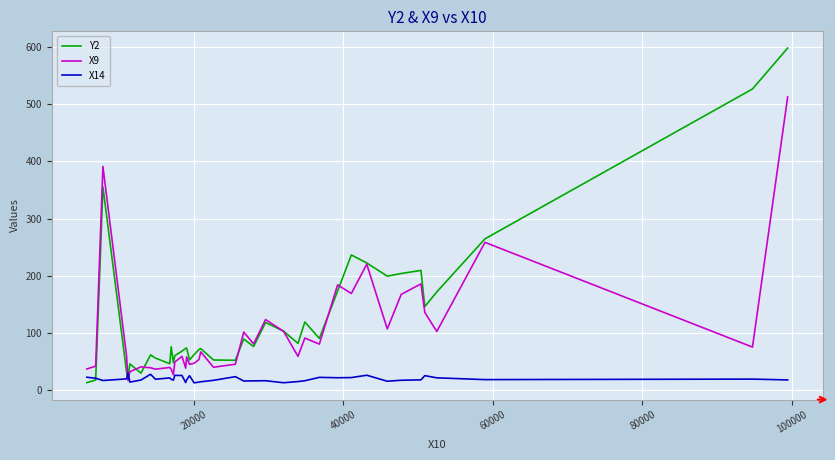

Rank the series by their average value, from highest to lowest.

Y2, X9, X14